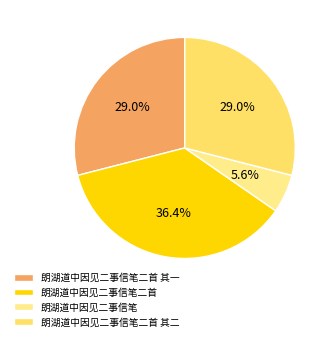

The 朗湖道中因见二事信笔二首 其二 slice represents 14% of the pie. True or false?

False